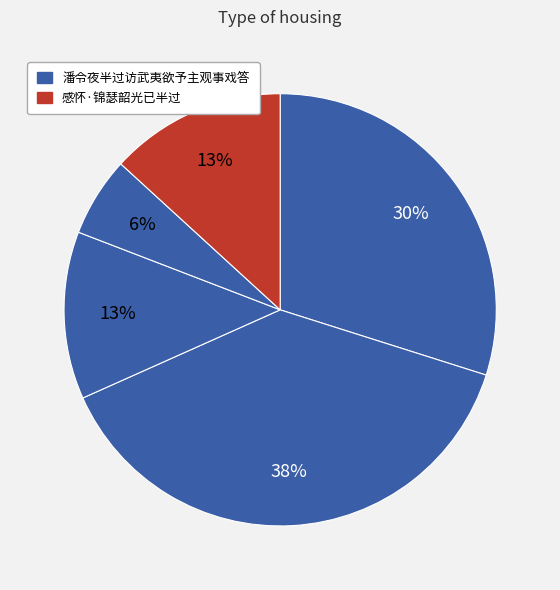

How many segments does this pie chart have?

5